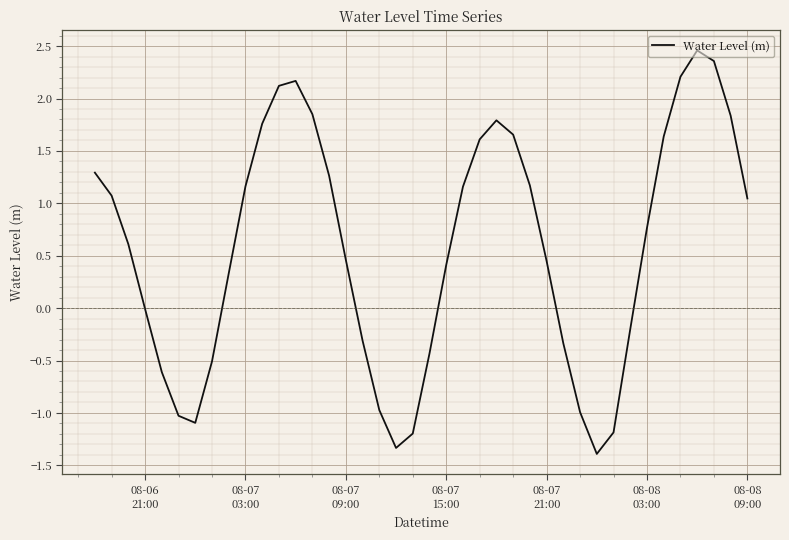

What is the greatest value displayed?

2.5